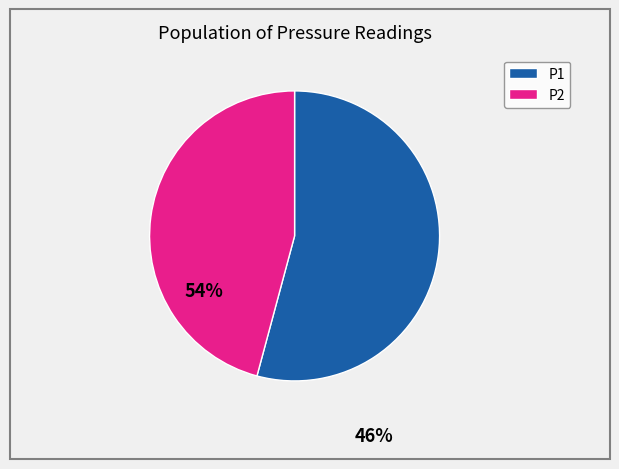

Combined, do P1 and P2 account for over 50%?

Yes